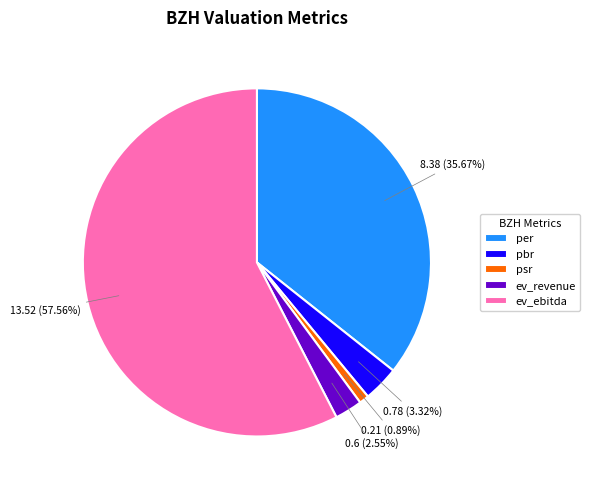

Between ev_revenue and per, which is larger?

per